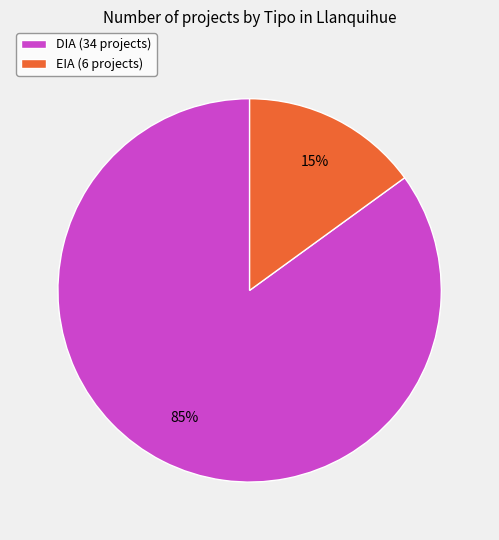

Does DIA represent more than half of the total?

Yes